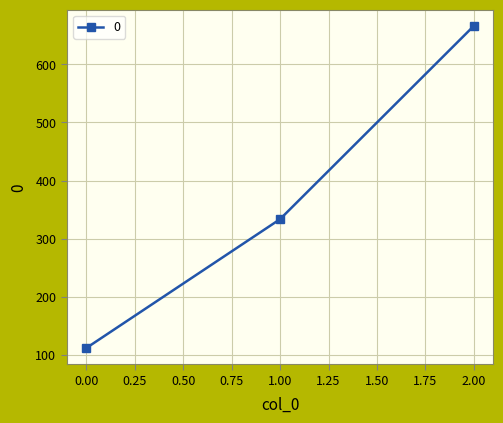

Read the value at 2.00.

666.7